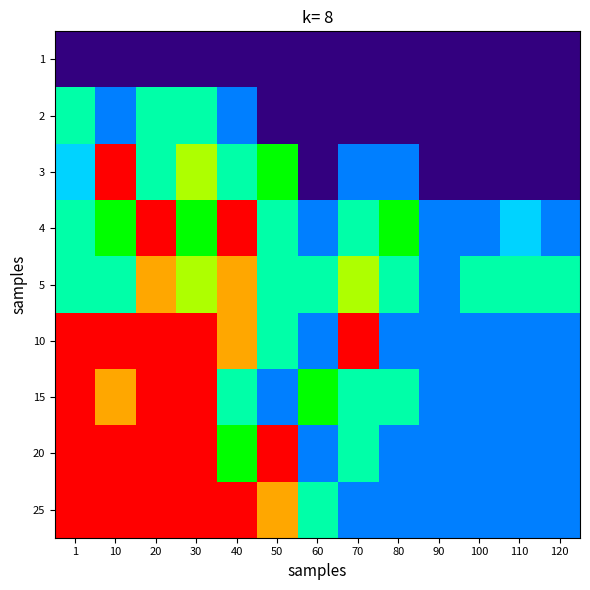

List the series in order of their peak value, lowest first.

1, 2, 5, 3, 4, 10, 15, 20, 25